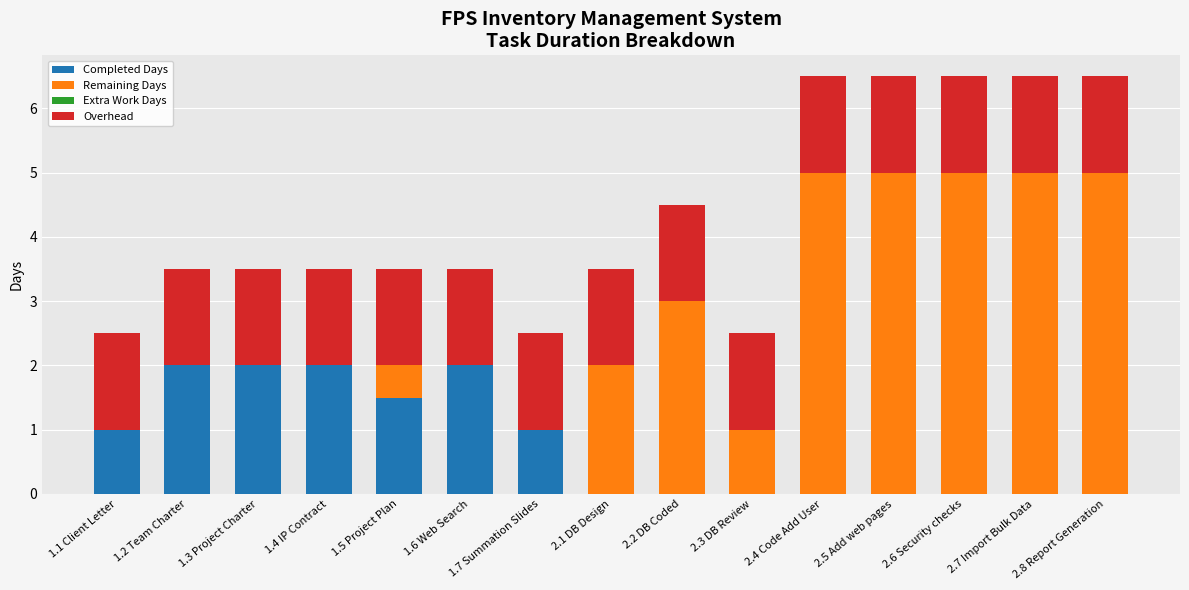

What is the highest value of the Completed Days series?

2.0